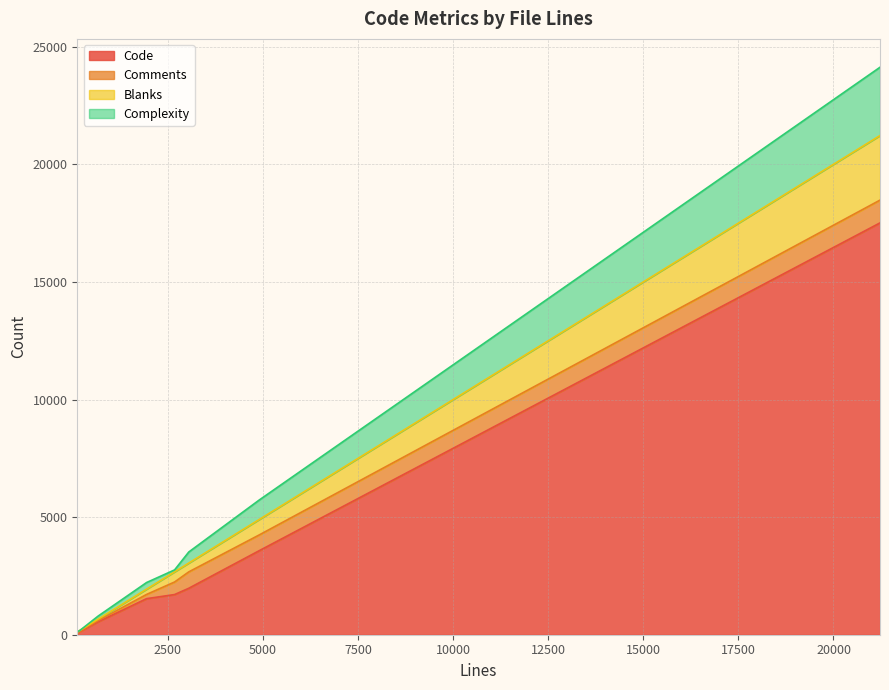

Where is the first local maximum for Code?

21223